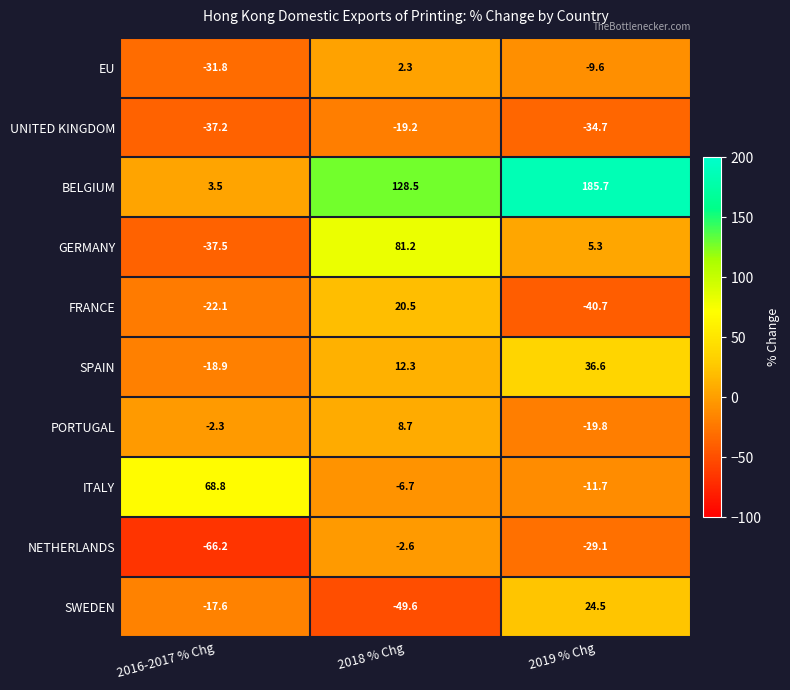

Is it true that FRANCE equals -22.1 at 2016-2017 % Chg?

True